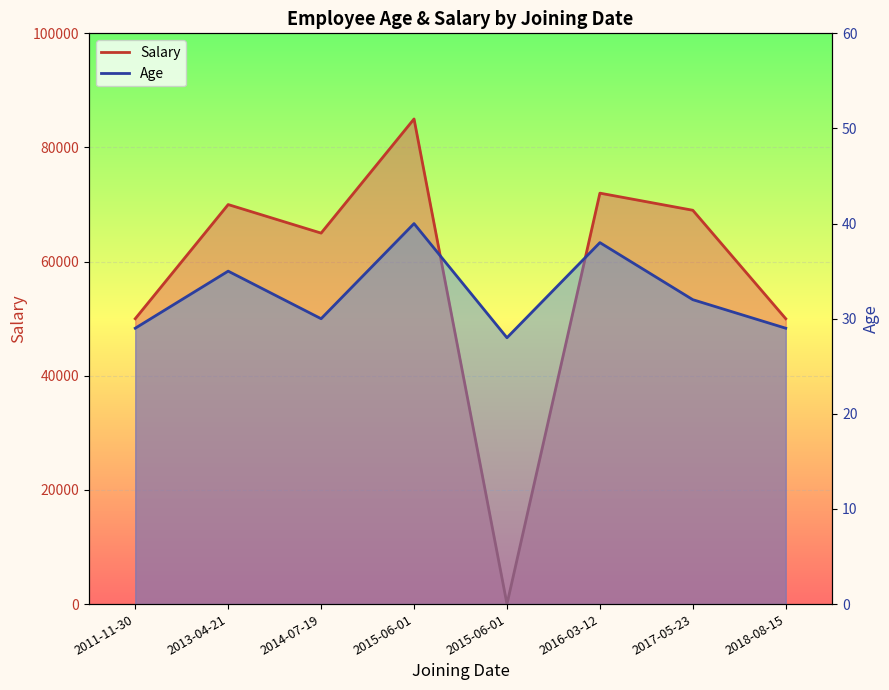

At which label does Age first exceed 32?

2013-04-21